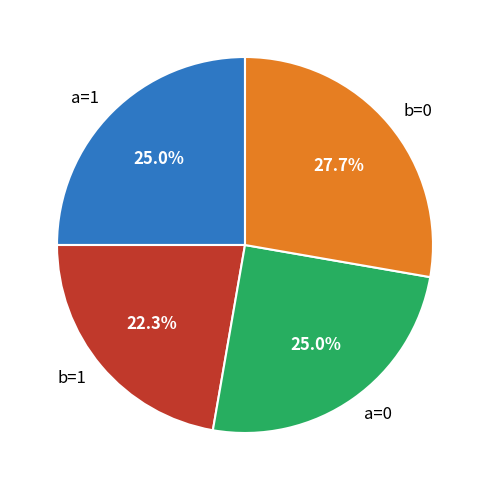

What is the ratio of the value at a=1 to the value at b=1?

1.1